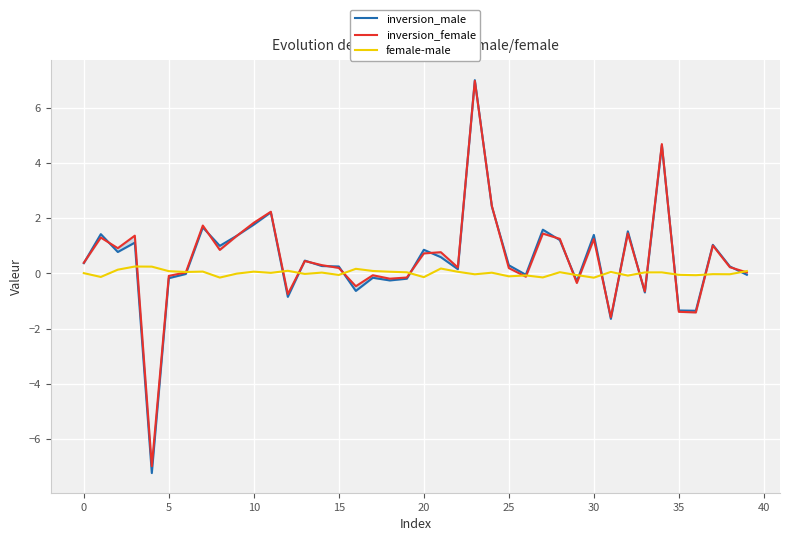

Is this an area chart (filled region under the line)?

No